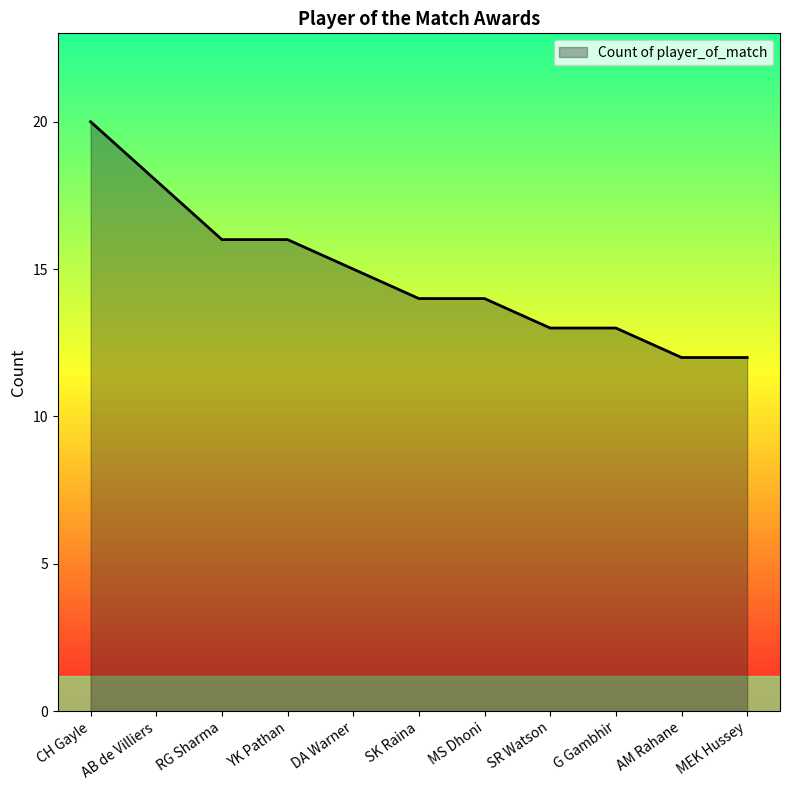

What is the greatest value displayed?

20